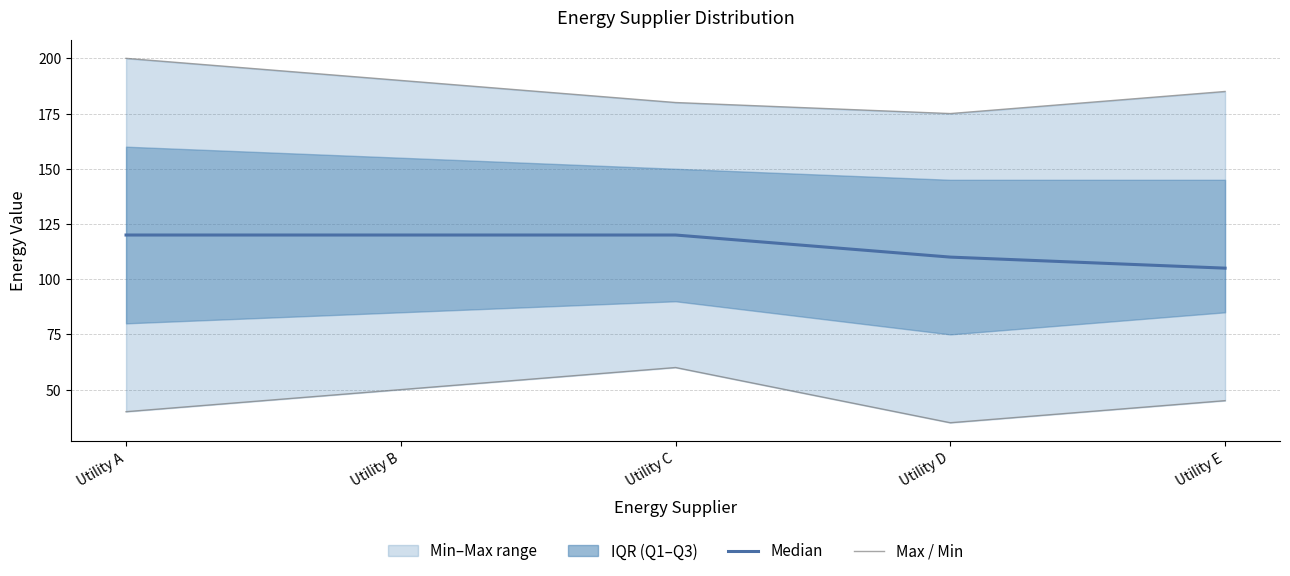

How many data points in Max are above 185?

2